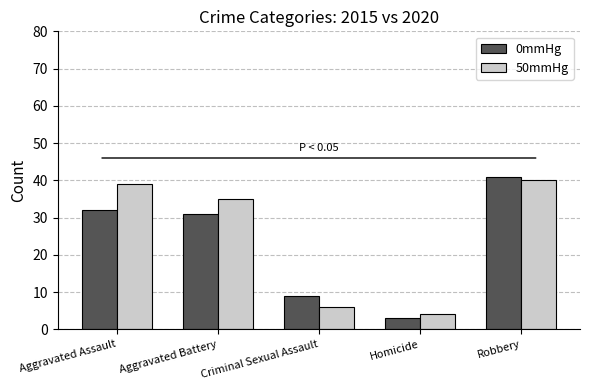

Is it true that 50mmHg equals 3 at Criminal Sexual Assault?

False